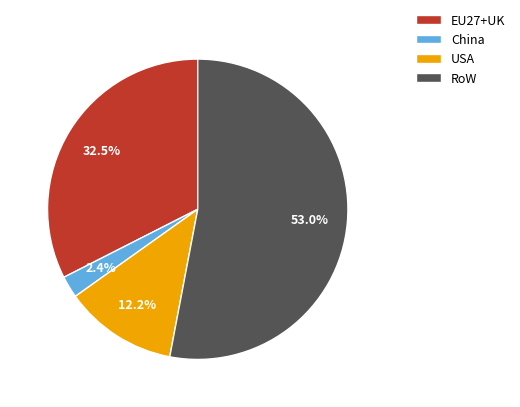

Count the number of slices in the pie.

4